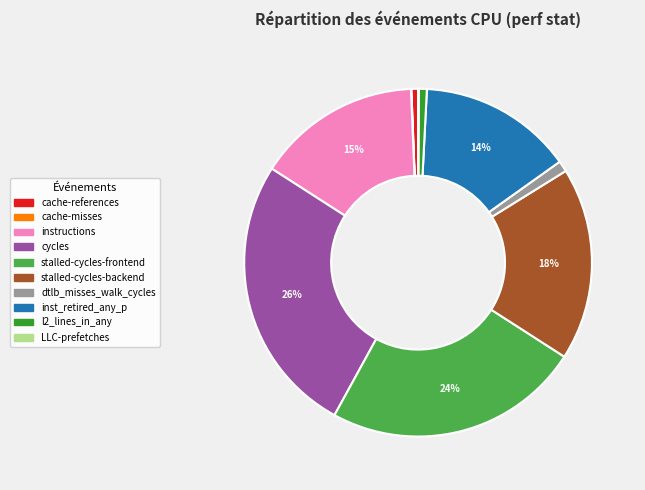

Between stalled-cycles-backend and l2_lines_in_any, which is larger?

stalled-cycles-backend